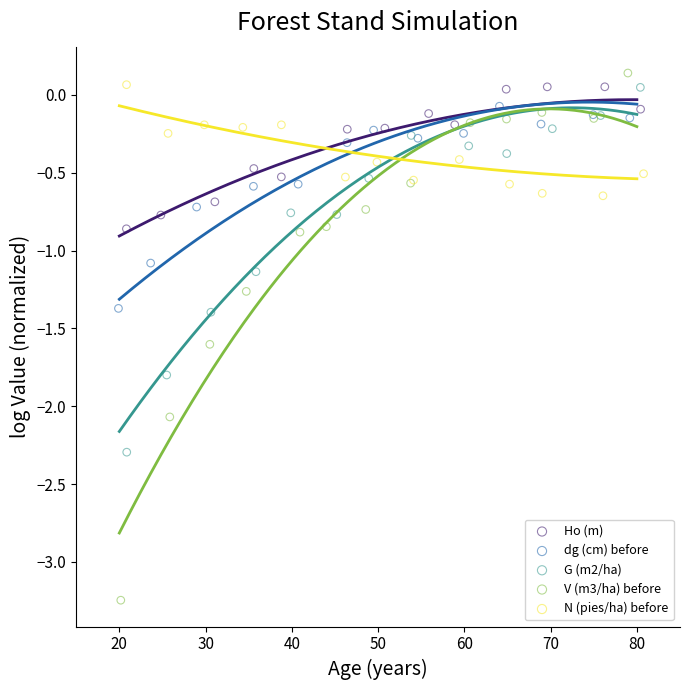

Which series has the widest spread of Y values?

V (m3/ha) before